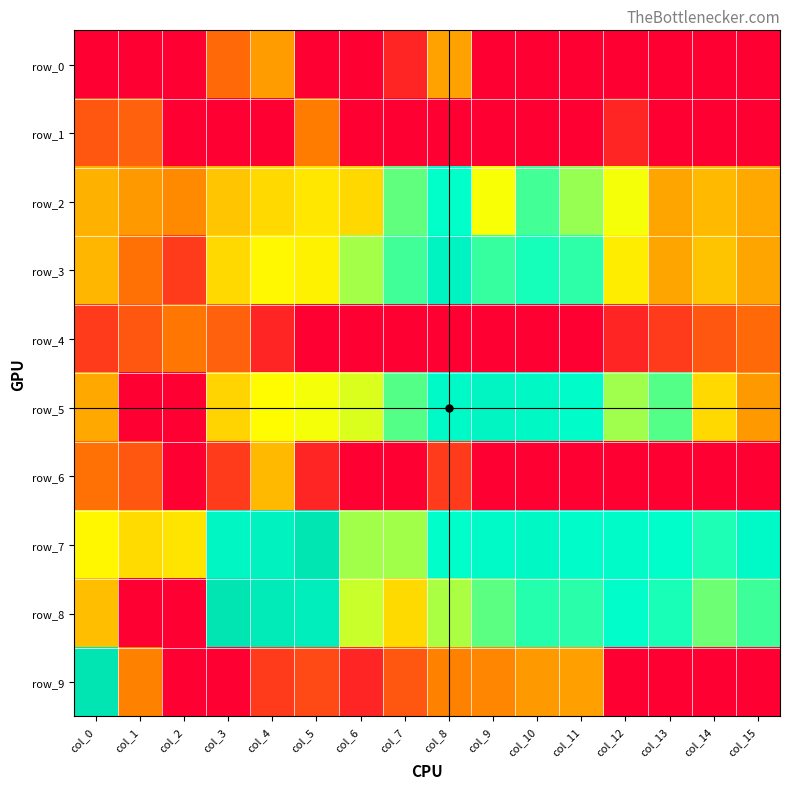

At col_9, list the series in order from smallest to largest.

row_0, row_1, row_4, row_6, row_9, row_2, row_8, row_3, row_7, row_5